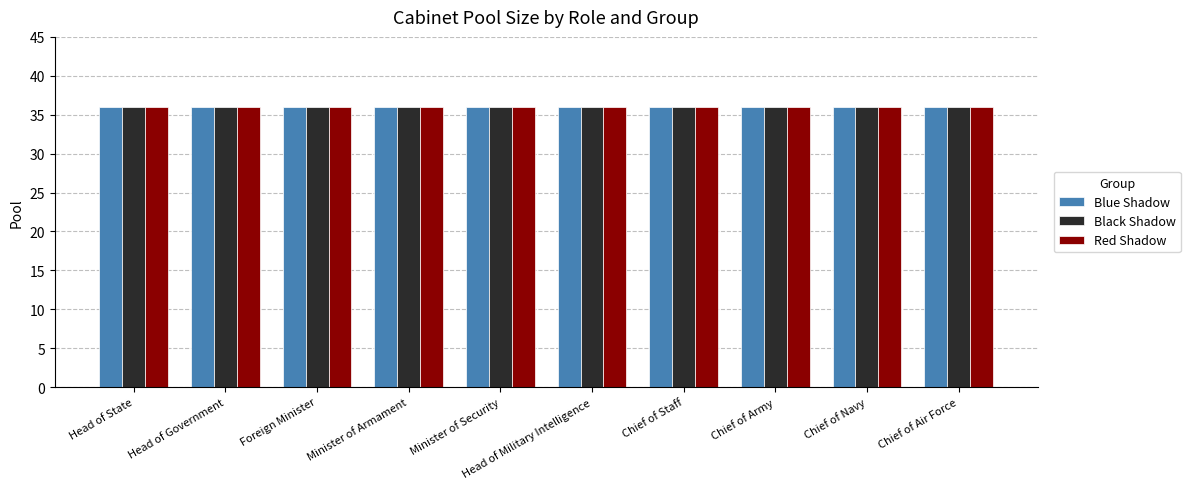

Where is Pool nearest to the value 36?

Head of State